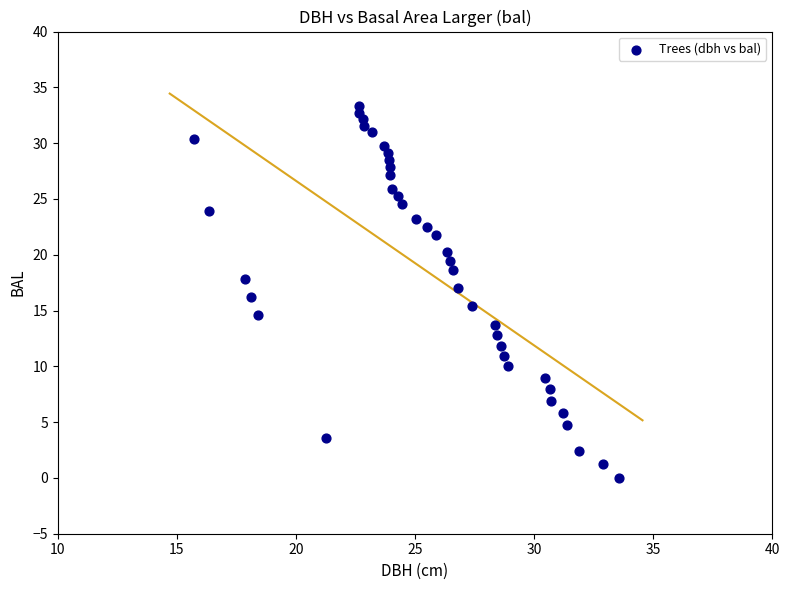

What is the range of Y values (max minus min)?

33.3